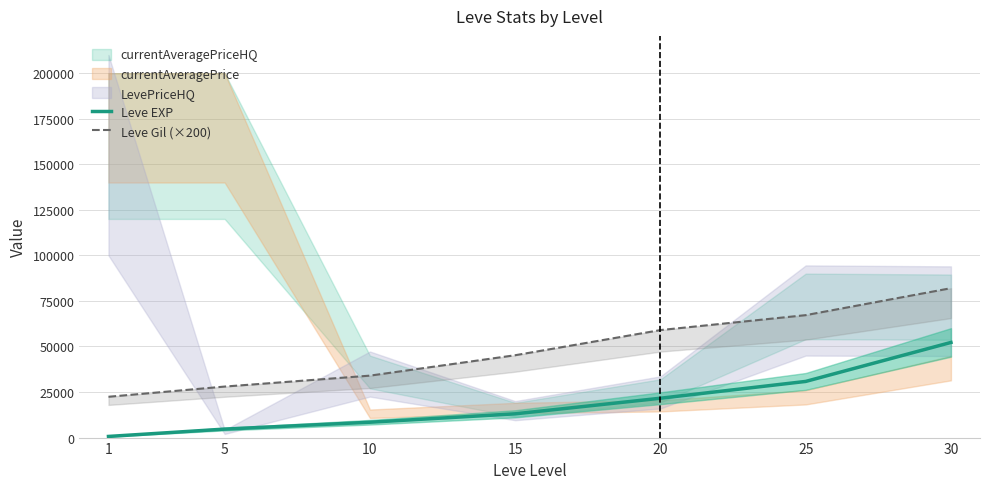

What is the minimum value for Leve EXP?

630